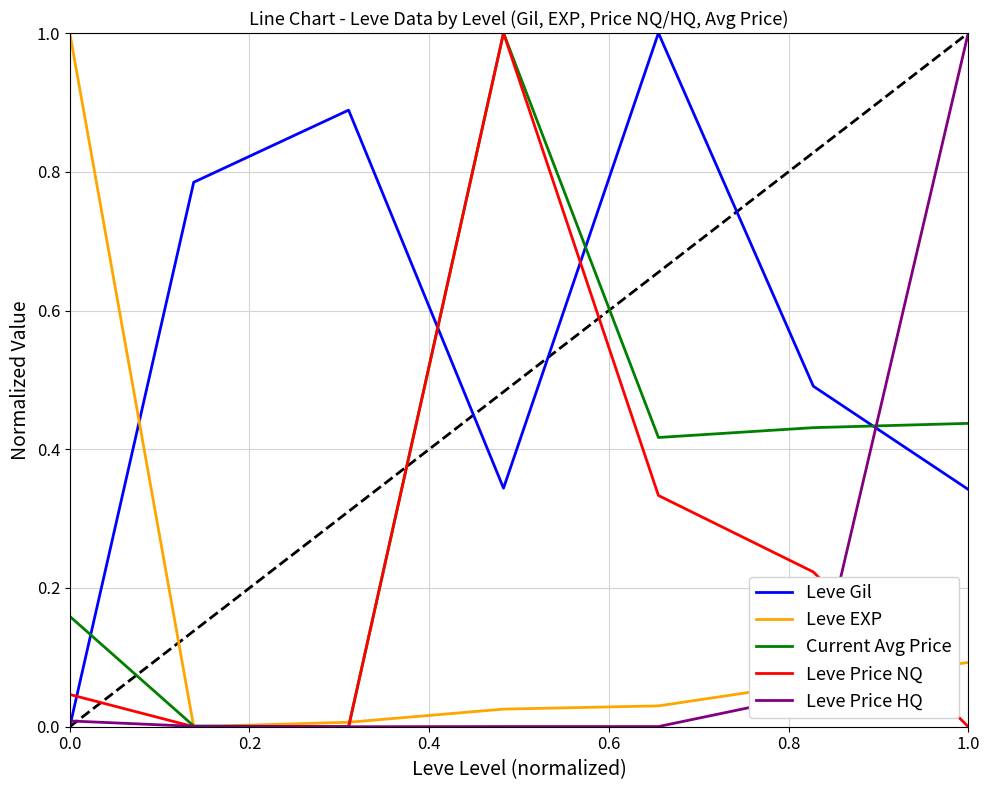

Which series has the largest total across all categories?

Leve Gil